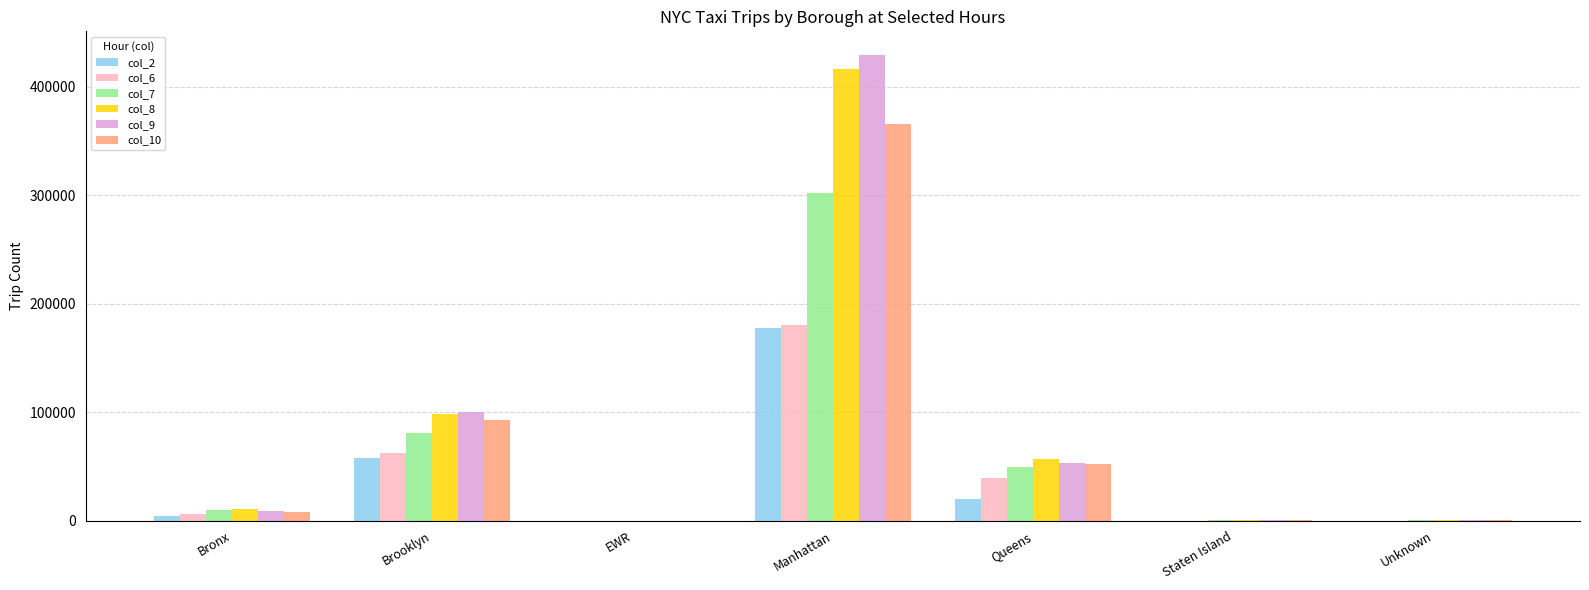

At which category is the sum across all series the highest?

Manhattan